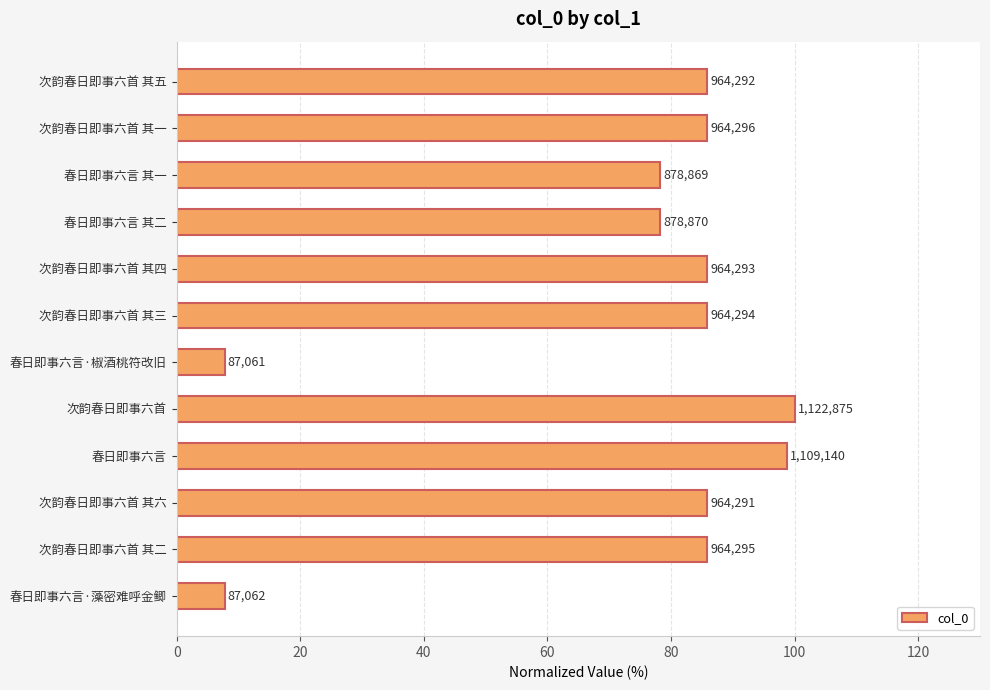

What is the smallest value displayed?

7.8